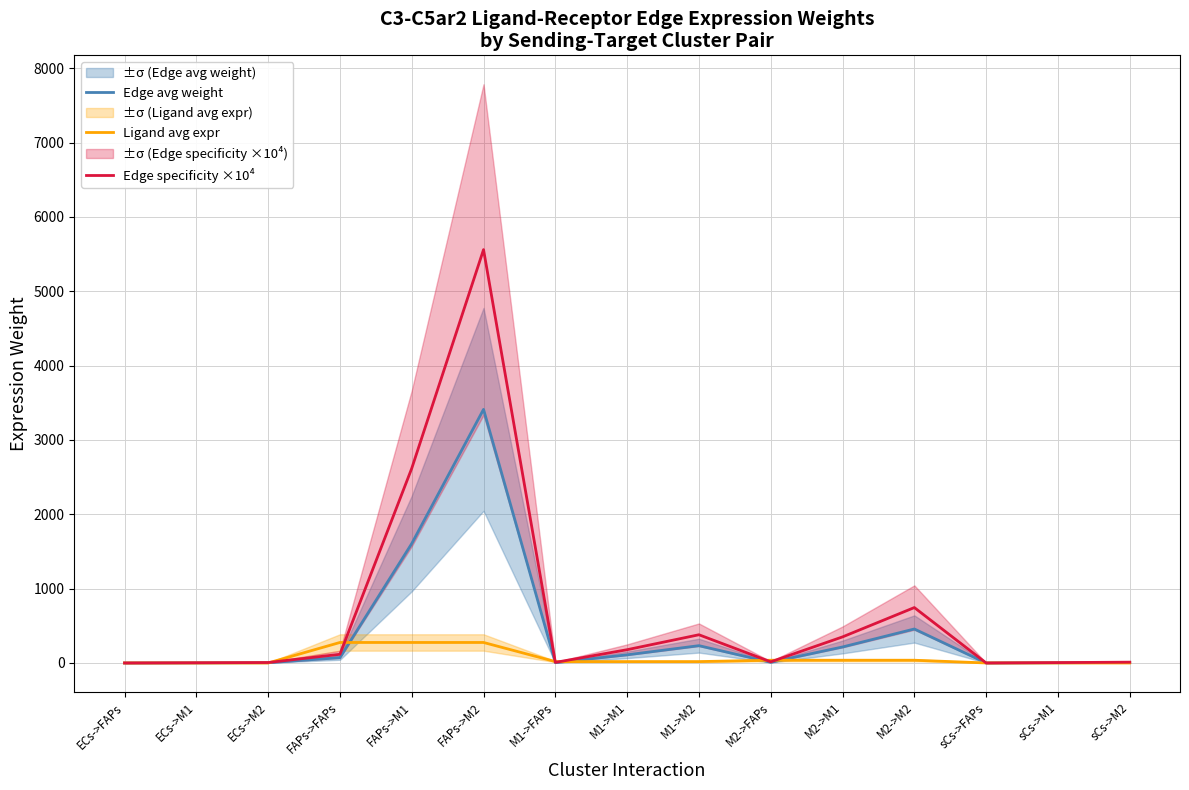

What is the value of the Ligand avg expr point at the 12th from the left?

37.0